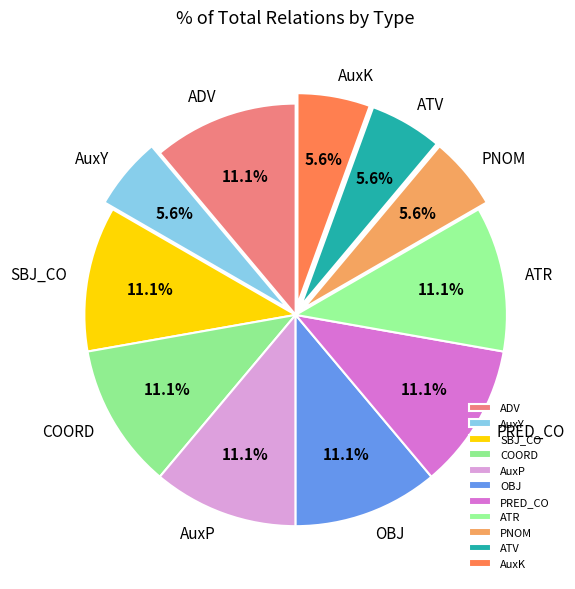

Approximately how many times larger is the value at ATV compared to AuxP?

0.5